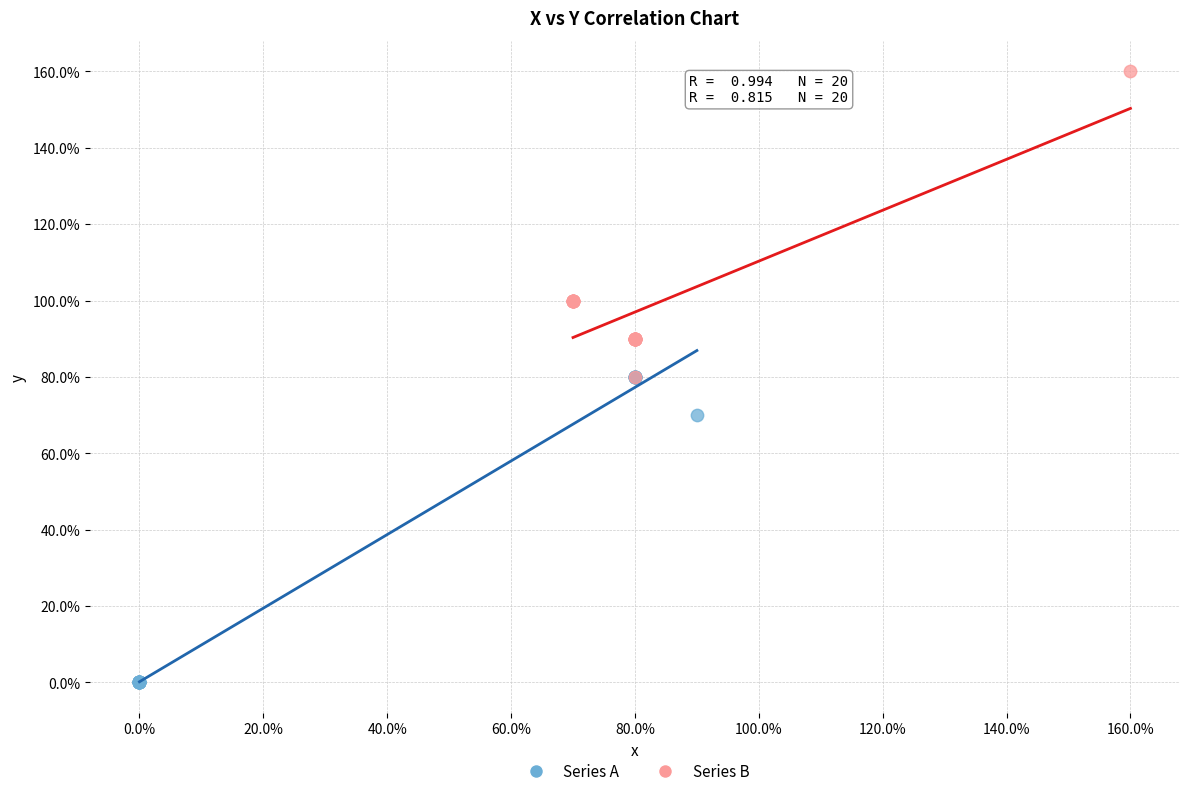

Which series reaches the maximum Y coordinate?

Series B